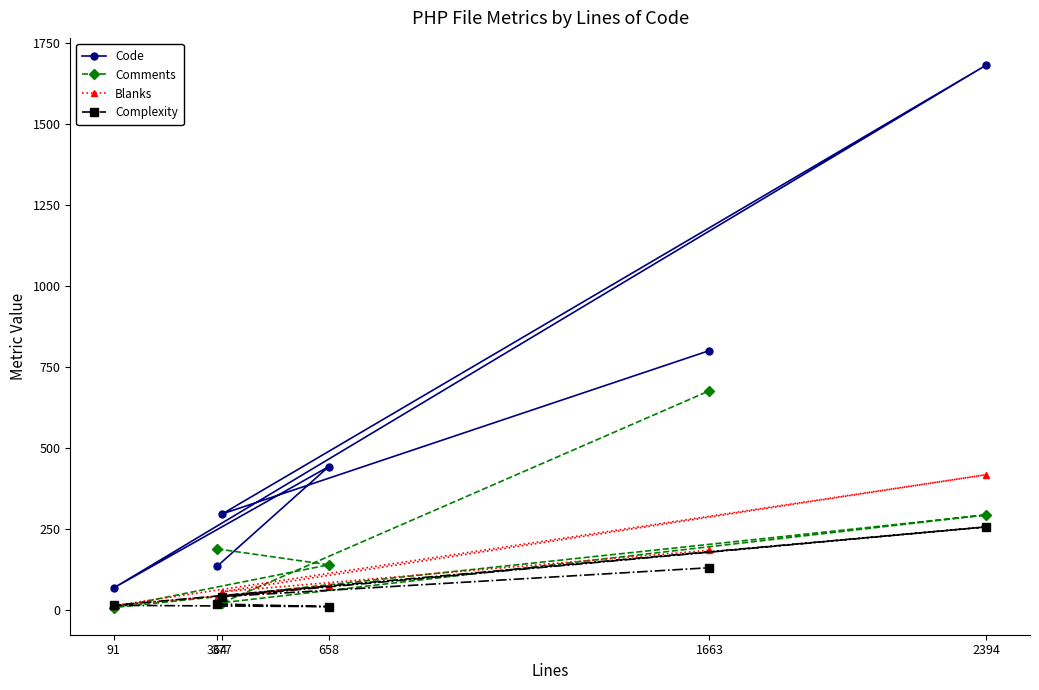

How many distinct data groups are displayed?

4